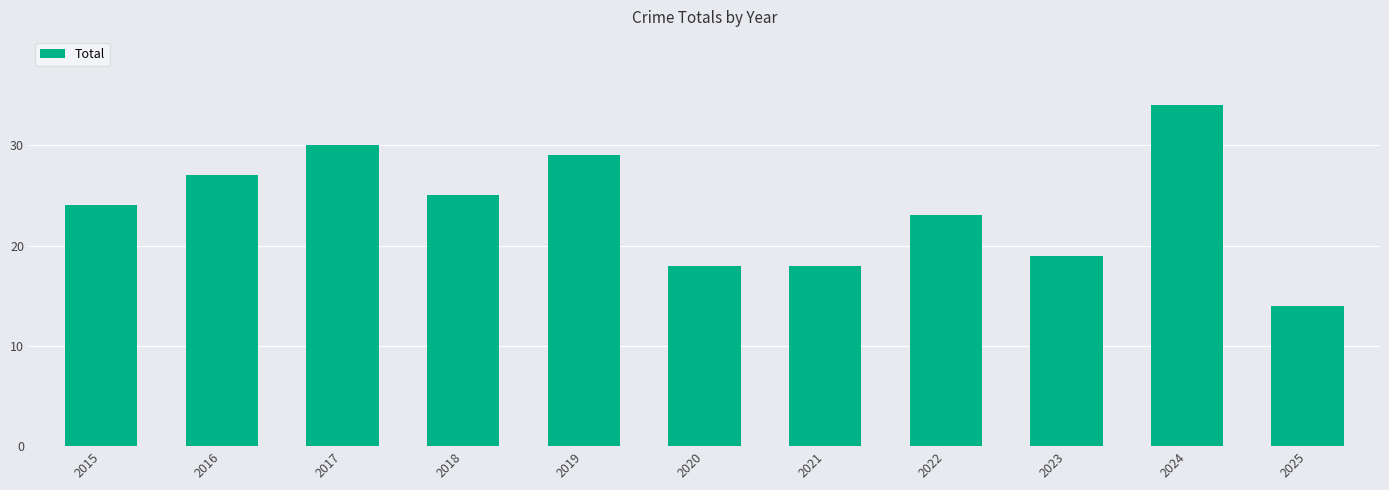

True or false: the data shows 35 at 2018.

False